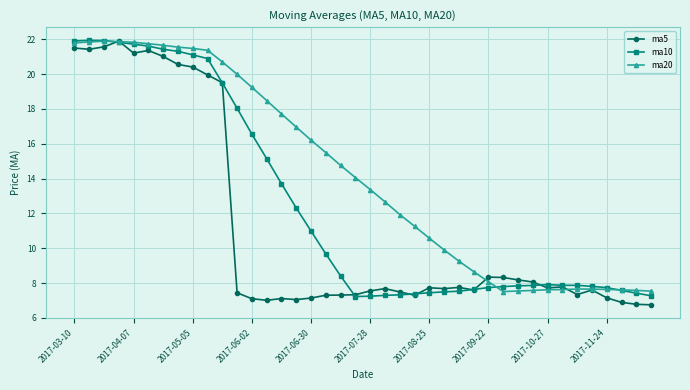

Which series has the largest total across all categories?

ma20